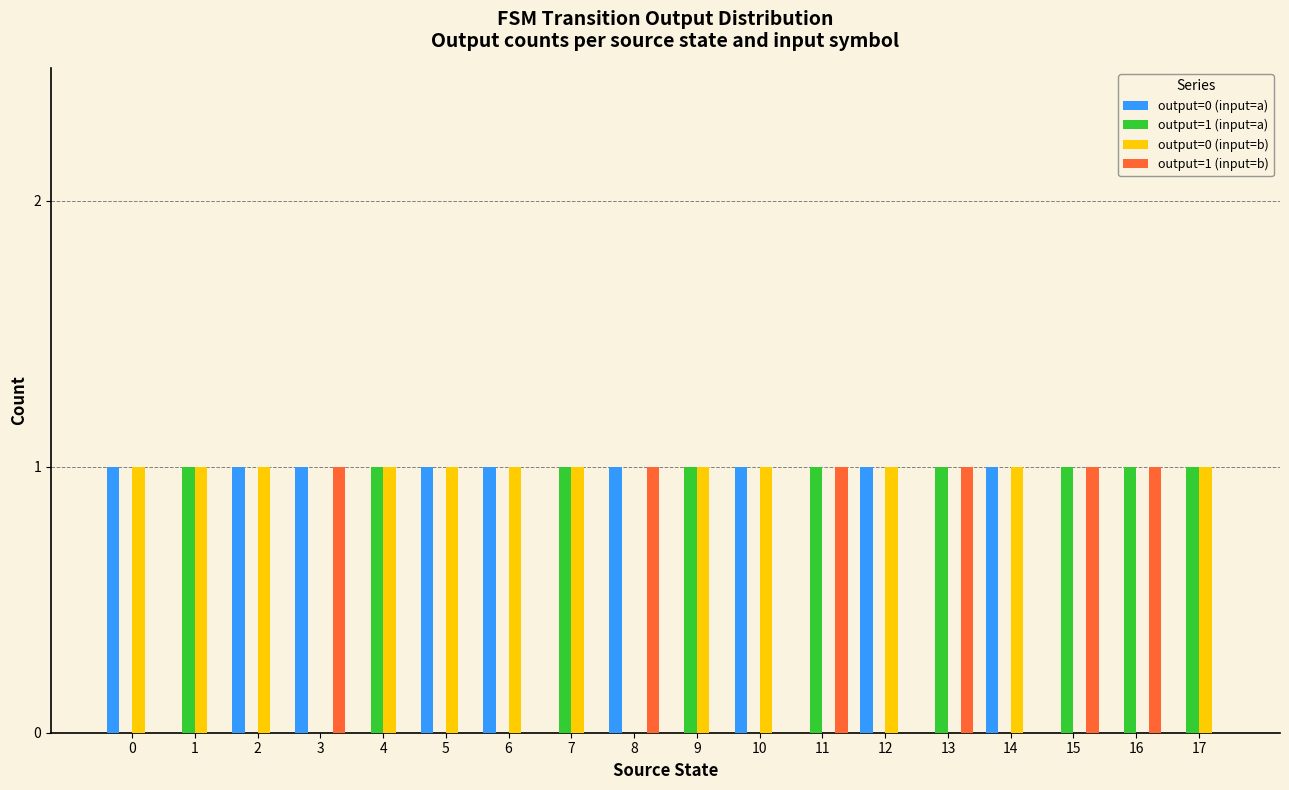

Reading left to right, what are all the values shown in this chart?

output=0 (input=a): 0=1	1=0	2=1	3=1	4=0	5=1	6=1	7=0	8=1	9=0	10=1	11=0	12=1	13=0	14=1	15=0	16=0	17=0
output=1 (input=a): 0=0	1=1	2=0	3=0	4=1	5=0	6=0	7=1	8=0	9=1	10=0	11=1	12=0	13=1	14=0	15=1	16=1	17=1
output=0 (input=b): 0=1	1=1	2=1	3=0	4=1	5=1	6=1	7=1	8=0	9=1	10=1	11=0	12=1	13=0	14=1	15=0	16=0	17=1
output=1 (input=b): 0=0	1=0	2=0	3=1	4=0	5=0	6=0	7=0	8=1	9=0	10=0	11=1	12=0	13=1	14=0	15=1	16=1	17=0